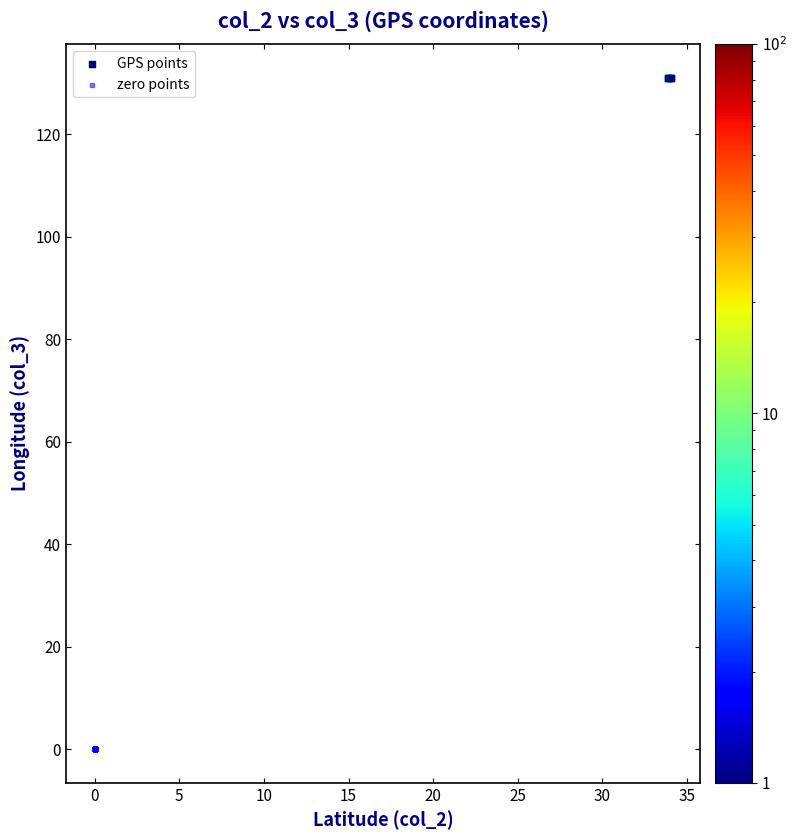

Which series contains the lowest Y value?

zero points